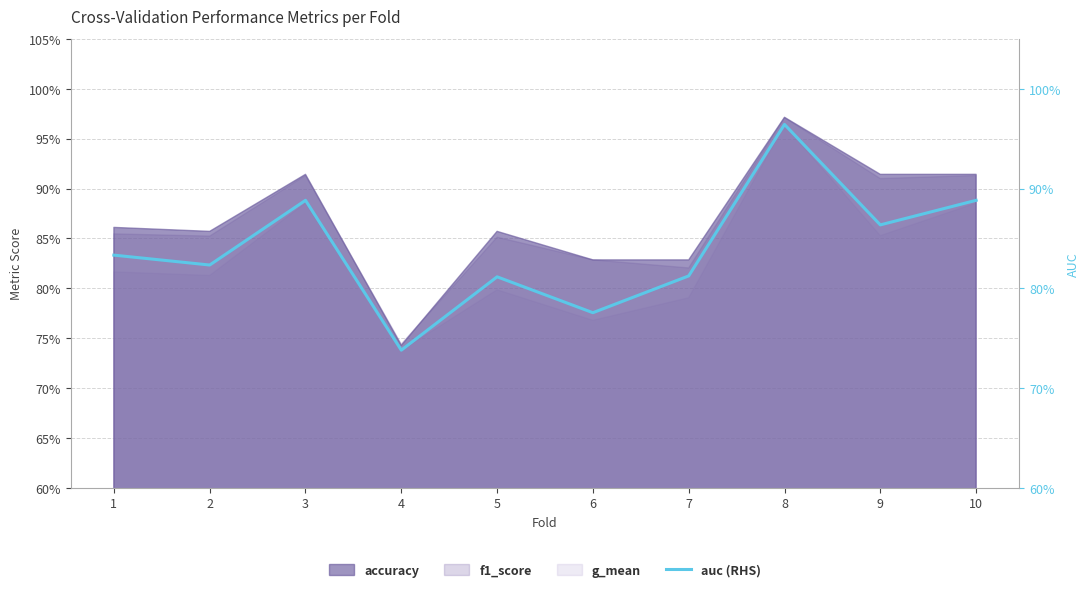

What is the value of the 10th point from the left?

0.9